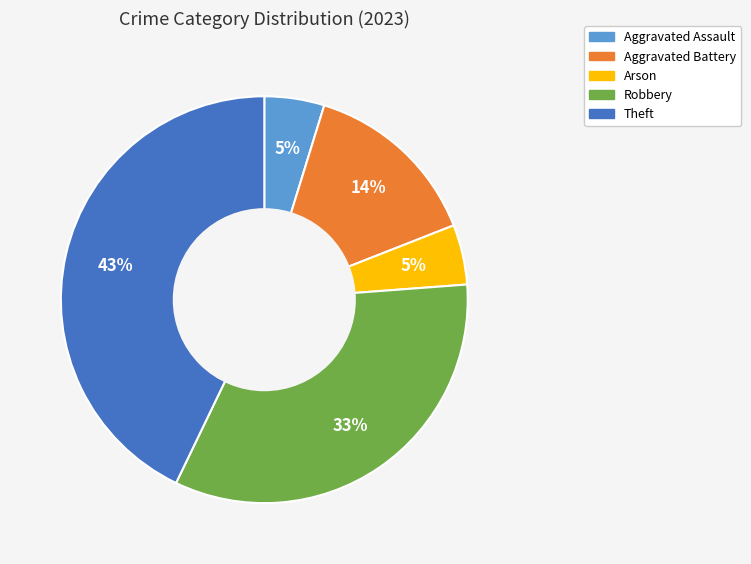

Count the number of slices in the pie.

5